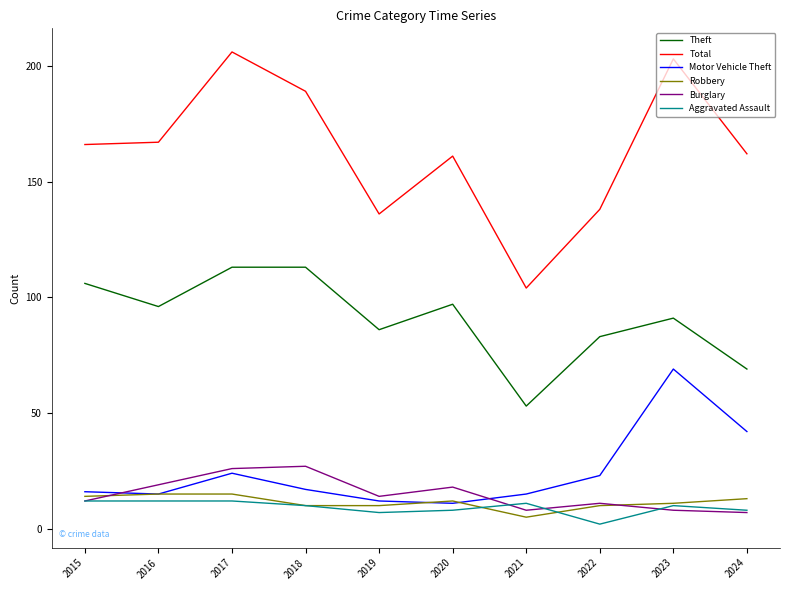

The value of Robbery at 2015 is 14. True or false?

True